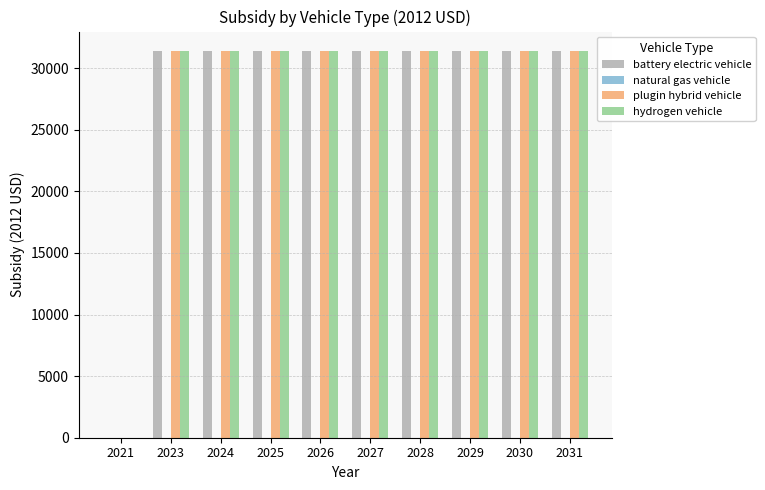

What is the sum of all battery electric vehicle values?

282600